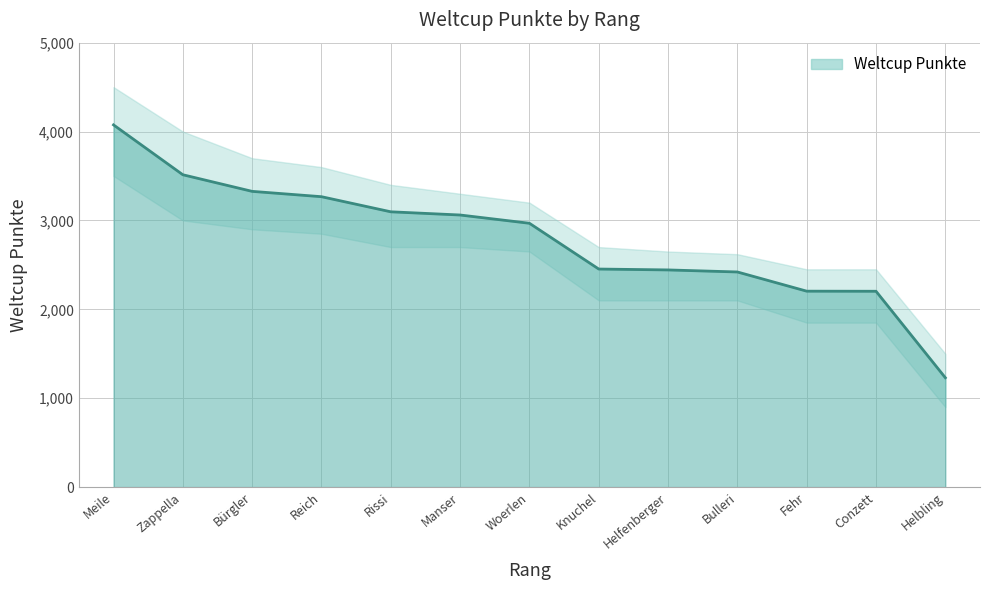

How many lines are shown in the chart?

1